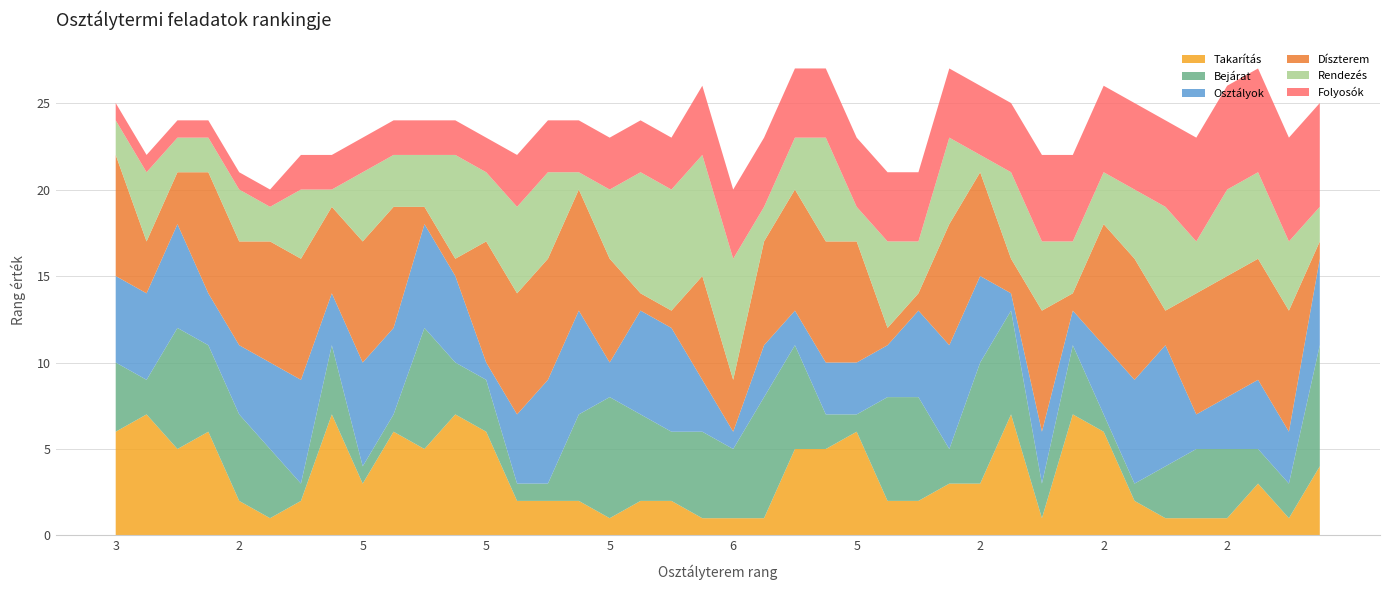

Reading right to left, extract all data points from this chart.

Takarítás: 3=4	5=1	1=3	2=1	5=1	4=1	3=2	2=6	6=7	6=1	3=7	2=3	1=3	7=2	7=2	5=6	1=5	1=5	5=1	6=1	2=1	5=2	4=2	5=1	4=2	4=2	6=2	5=6	4=7	4=5	4=6	5=3	6=7	3=2	3=1	2=2	4=6	5=5	6=7	3=6
Bejárat: 3=7	5=2	1=2	2=4	5=4	4=3	3=1	2=1	6=4	6=2	3=6	2=7	1=2	7=6	7=6	5=1	1=2	1=6	5=7	6=4	2=5	5=4	4=5	5=7	4=5	4=1	6=1	5=3	4=3	4=7	4=1	5=1	6=4	3=1	3=4	2=5	4=5	5=7	6=2	3=4
Osztályok: 3=5	5=3	1=4	2=3	5=2	4=7	3=6	2=4	6=2	6=3	3=1	2=5	1=6	7=5	7=3	5=3	1=3	1=2	5=3	6=1	2=3	5=6	4=6	5=2	4=6	4=6	6=4	5=1	4=5	4=6	4=5	5=6	6=3	3=6	3=5	2=4	4=3	5=6	6=5	3=5
Díszterem: 3=1	5=7	1=7	2=7	5=7	4=2	3=7	2=7	6=1	6=7	3=2	2=6	1=7	7=1	7=1	5=7	1=7	1=7	5=6	6=3	2=6	5=1	4=1	5=6	4=7	4=7	6=7	5=7	4=1	4=1	4=7	5=7	6=5	3=7	3=7	2=6	4=7	5=3	6=3	3=7
Rendezés: 3=2	5=4	1=5	2=5	5=3	4=6	3=4	2=3	6=3	6=4	3=5	2=1	1=5	7=3	7=5	5=2	1=6	1=3	5=2	6=7	2=7	5=7	4=7	5=4	4=1	4=5	6=5	5=4	4=6	4=3	4=3	5=4	6=1	3=4	3=2	2=3	4=2	5=2	6=4	3=2
Folyosók: 3=6	5=6	1=6	2=6	5=6	4=5	3=5	2=5	6=5	6=5	3=4	2=4	1=4	7=4	7=4	5=4	1=4	1=4	5=4	6=4	2=4	5=3	4=3	5=3	4=3	4=3	6=3	5=2	4=2	4=2	4=2	5=2	6=2	3=2	3=1	2=1	4=1	5=1	6=1	3=1